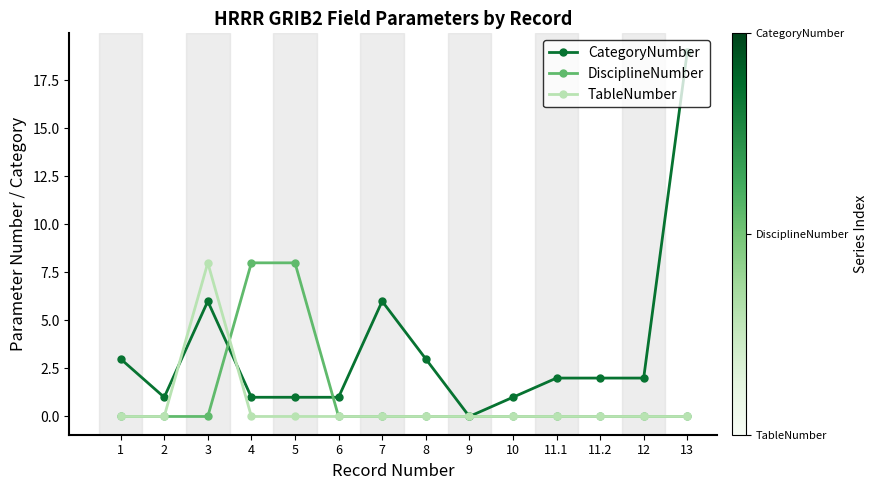

Which series has the largest range (max minus min)?

CategoryNumber